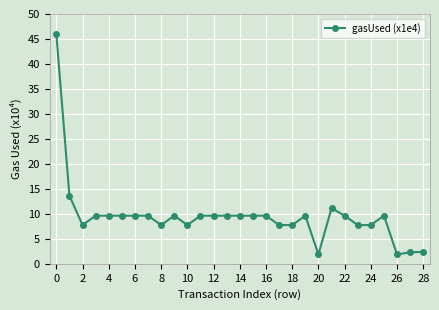

True or false: there are more than 1 points higher than both neighbors.

True